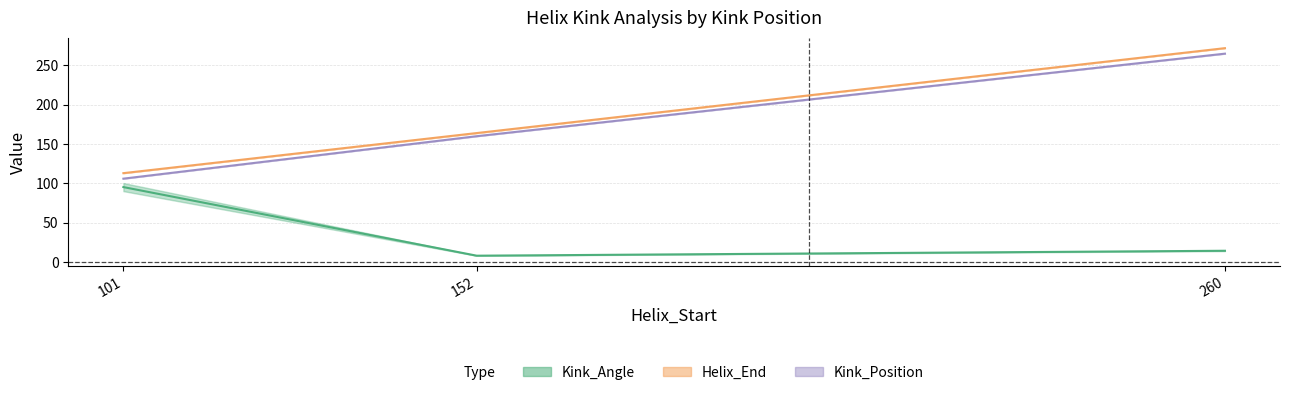

True or false: Kink_Angle has more than 1 interior local peaks.

False